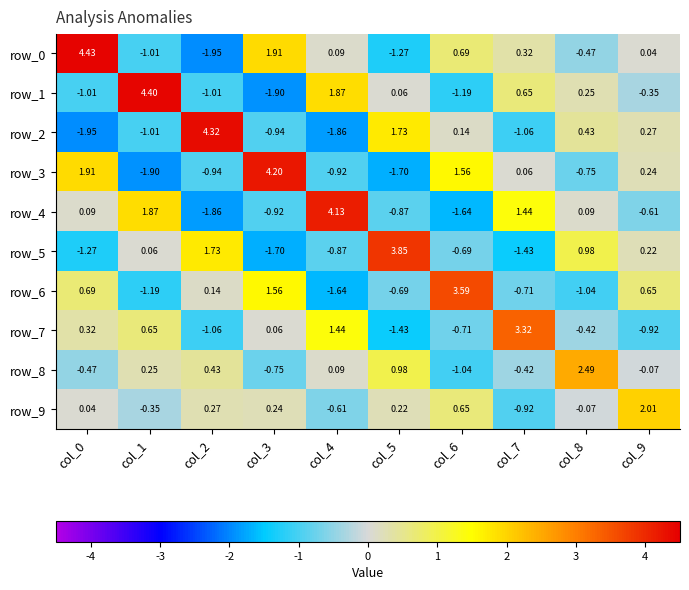

Is the value of row_3 at col_7 greater than the value of row_9 at col_5?

No